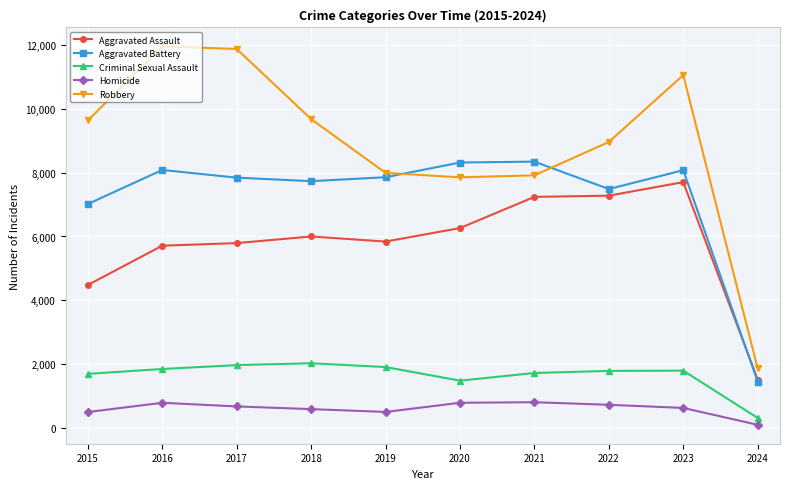

Which category has the lowest value across all series?

2024